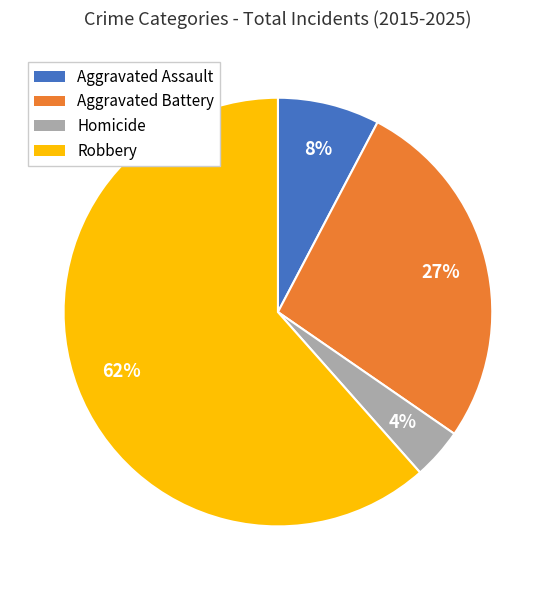

Does Robbery account for over 50% of the chart?

Yes